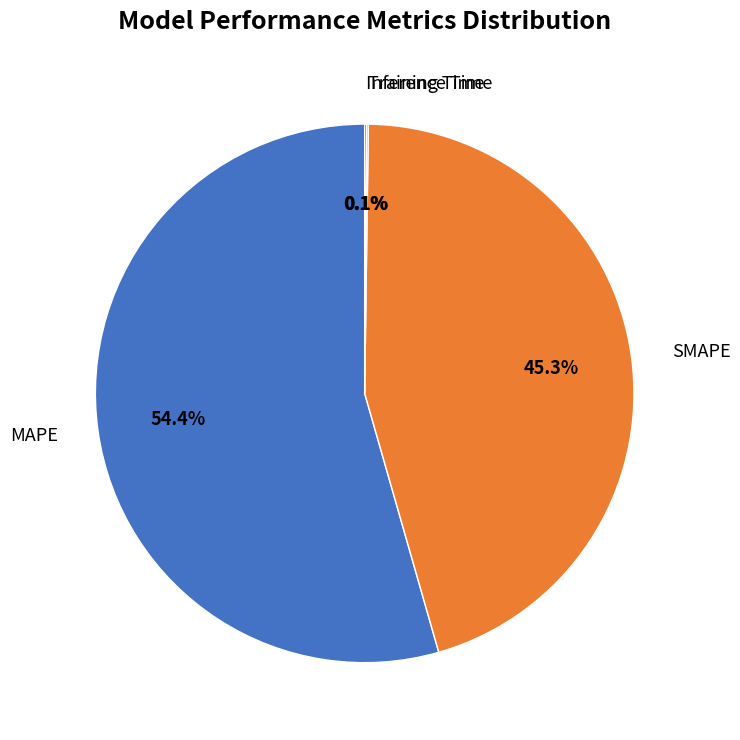

Which slice is the largest?

MAPE